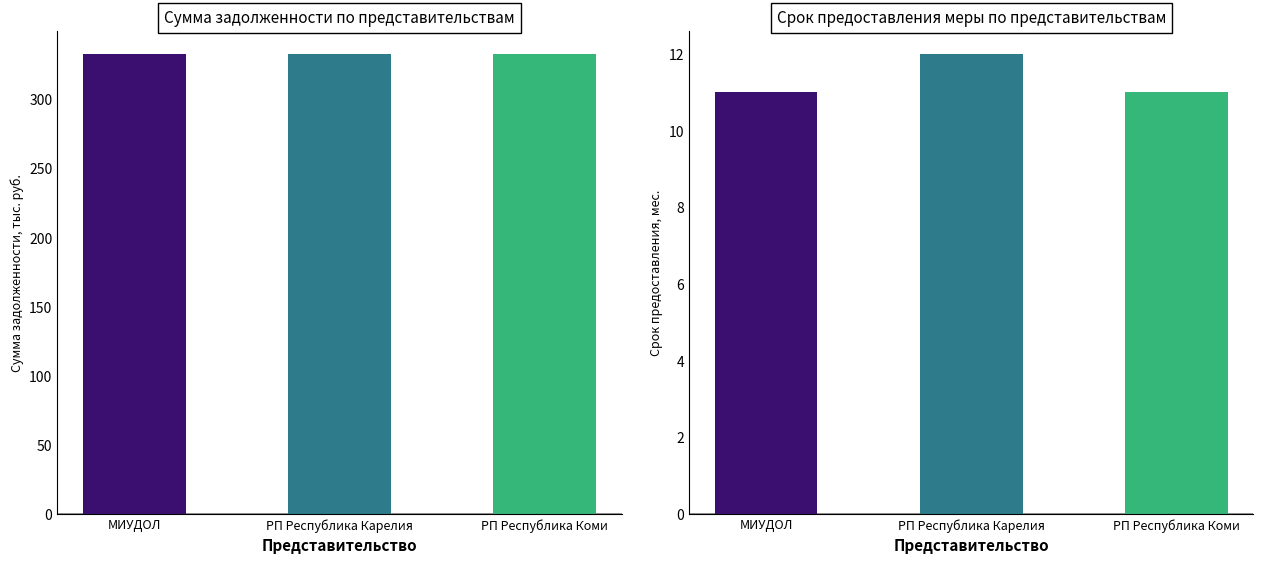

Is it true that the value at РП Республика Карелия is 8?

False